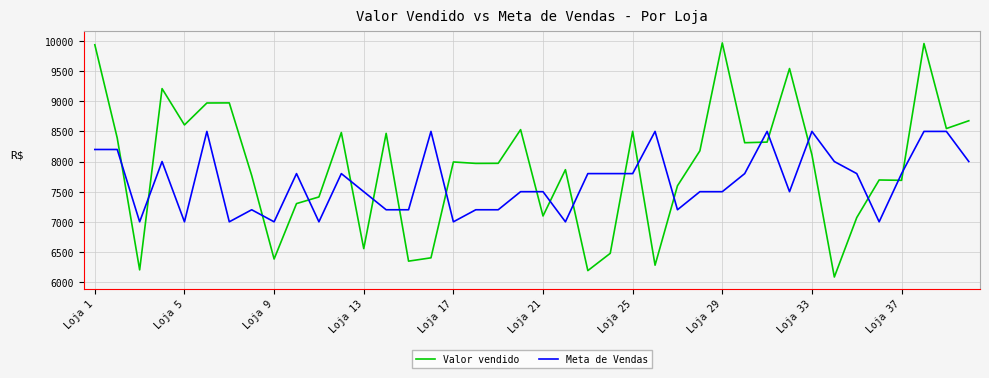

How many lines are shown in the chart?

2